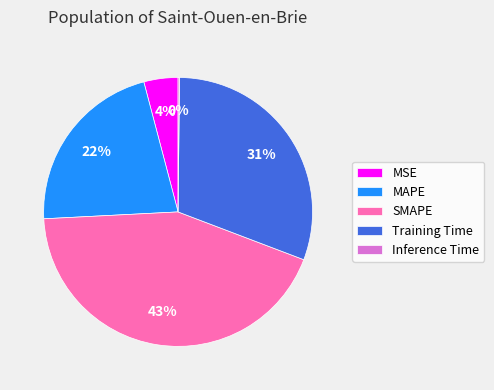

Which slice is the largest?

SMAPE